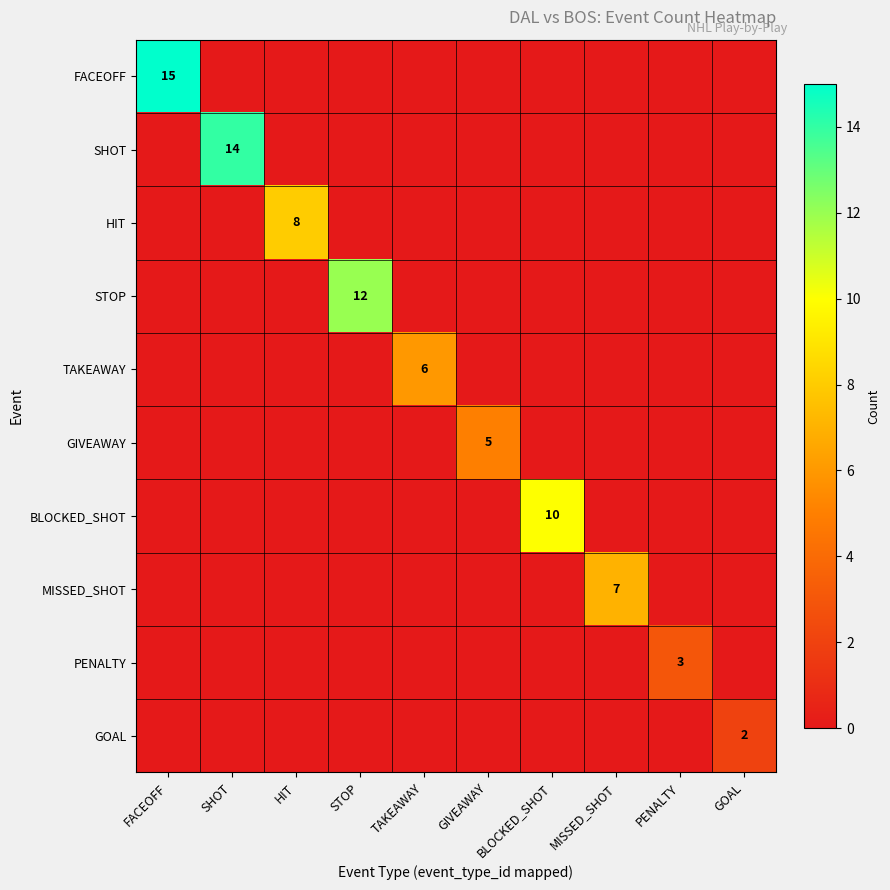

How many positive values does the GOAL series have?

1